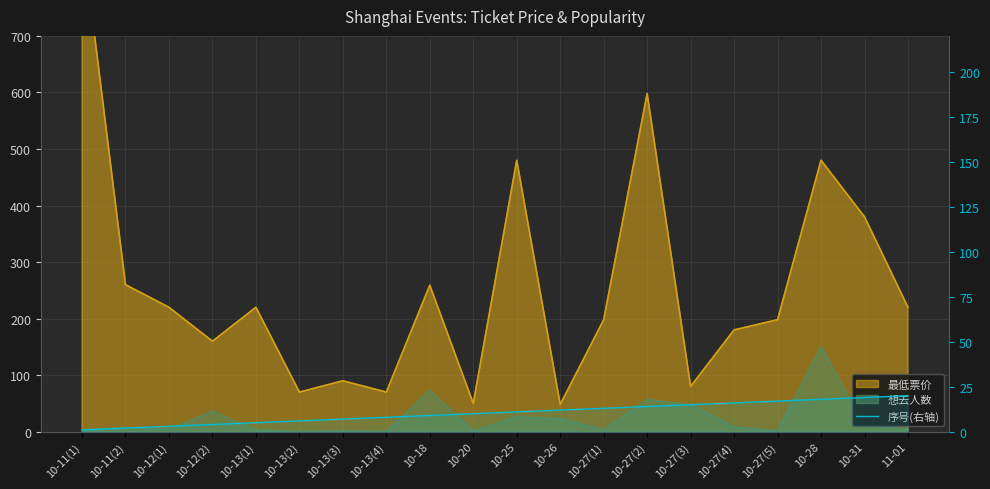

True or false: the data shows 10 at 10-13(2).

False